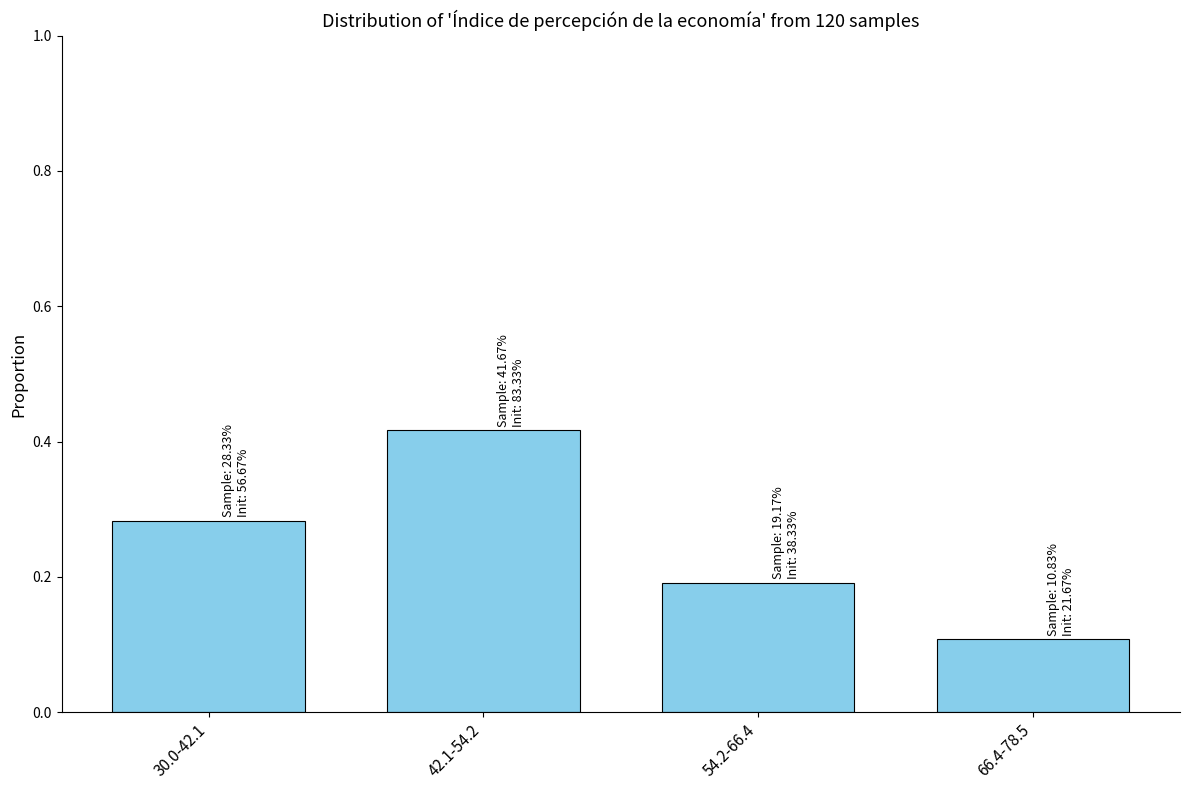

What position from the right is 54.2-66.4?

2